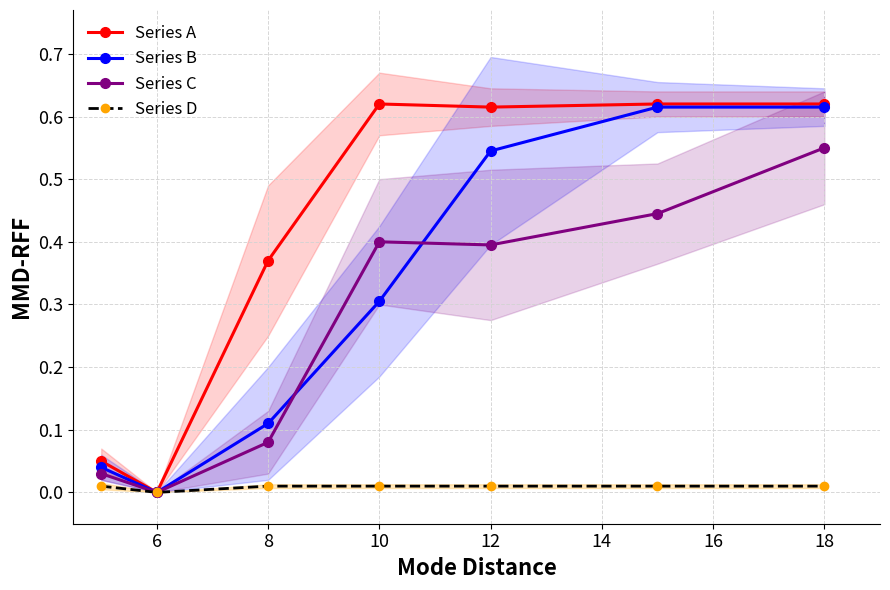

At which category does Series B reach its first local valley?

6